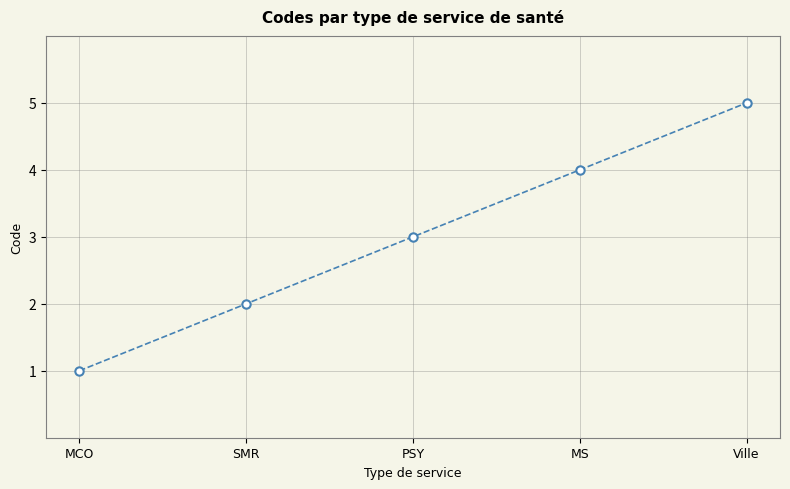

What position from the left is MS?

4